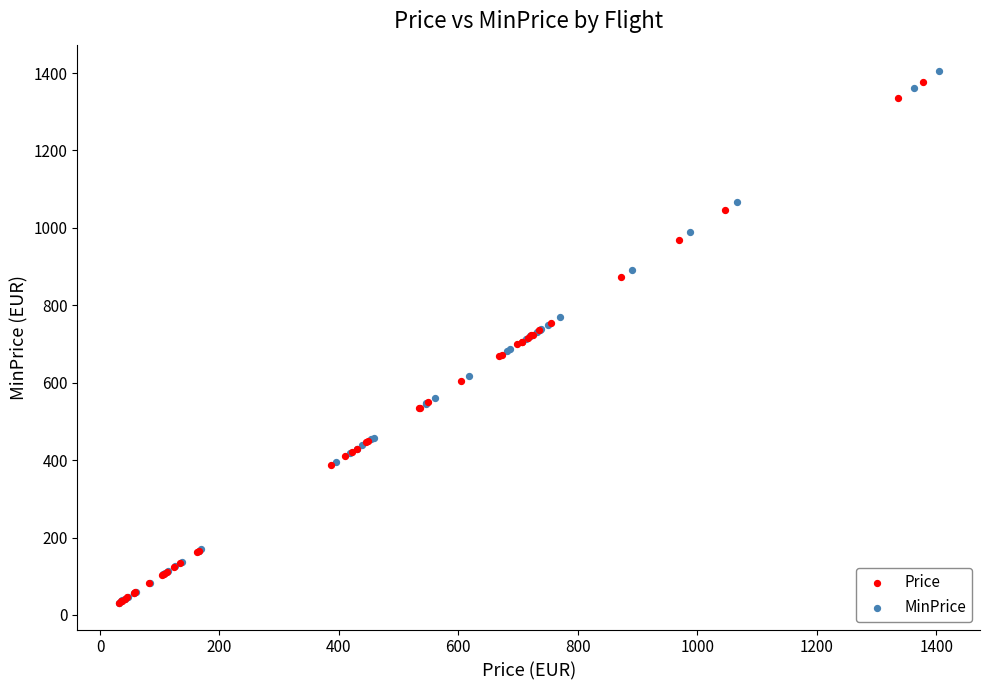

Which series has the largest Y range (max minus min)?

MinPrice